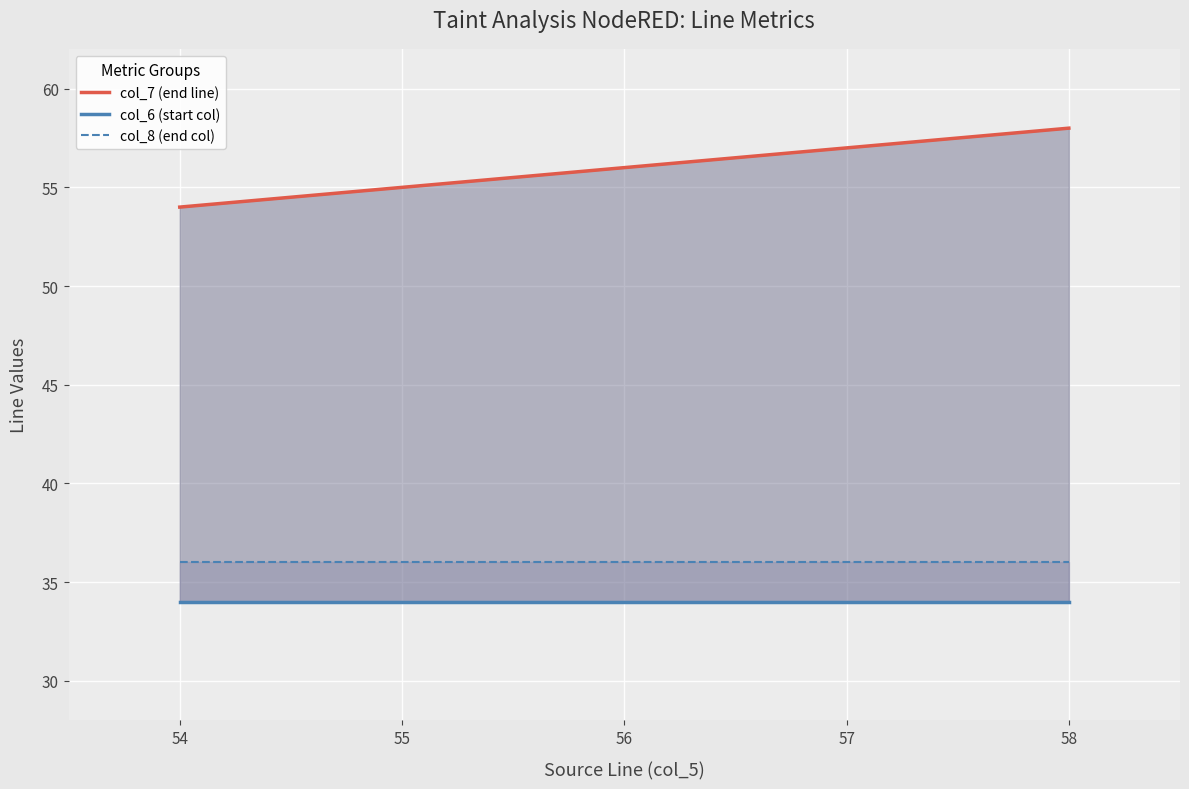

Is the value of col_6 (start col) at 56 greater than the value of col_7 (end line) at 55?

No